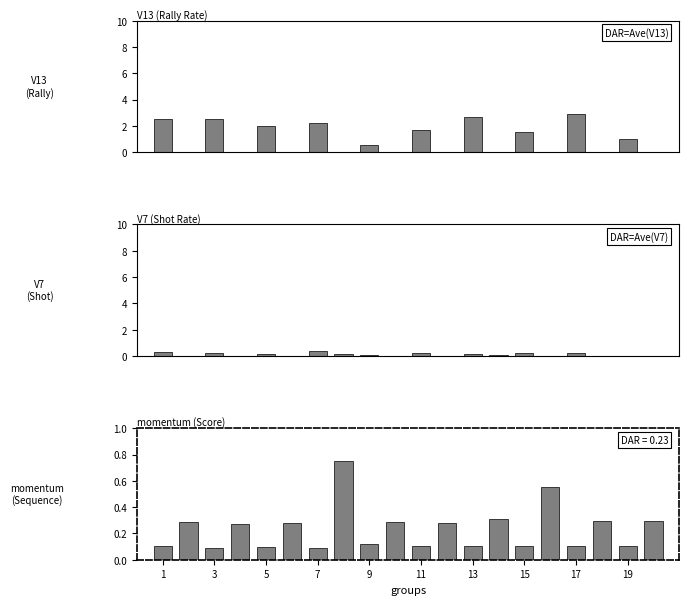

What value does the V13 (Rally Rate) series have at 19?

1.0